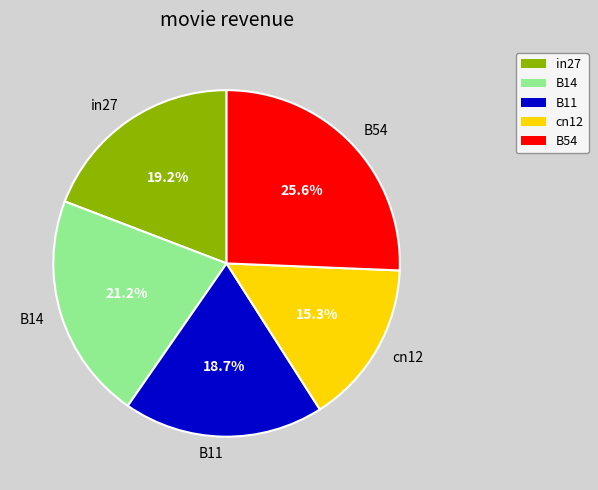

Does cn12 represent more than half of the total?

No